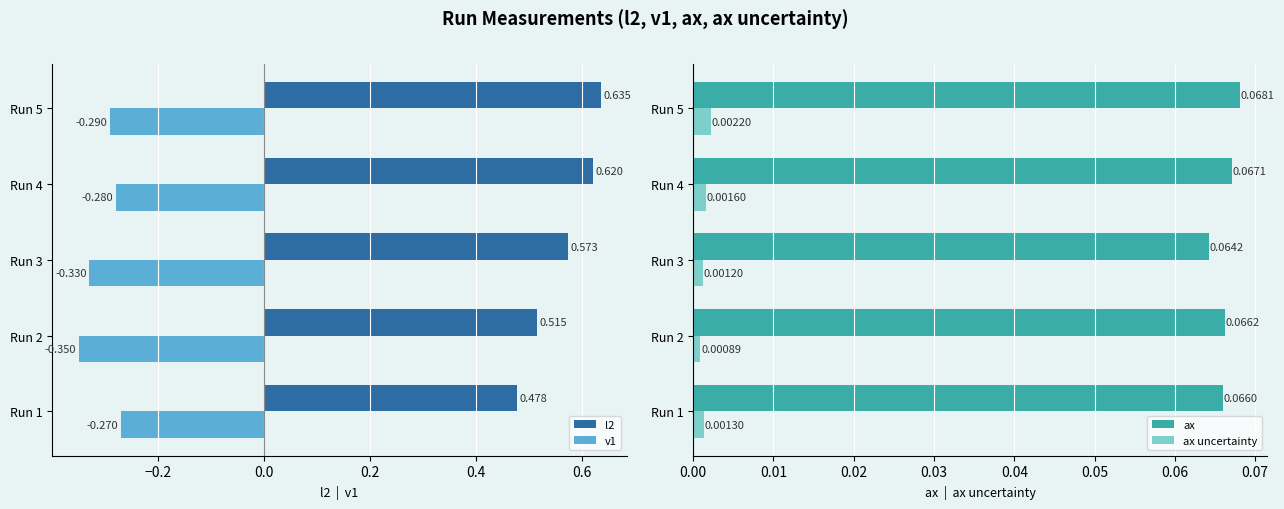

Which category has the lowest value in the l2 series?

Run 1